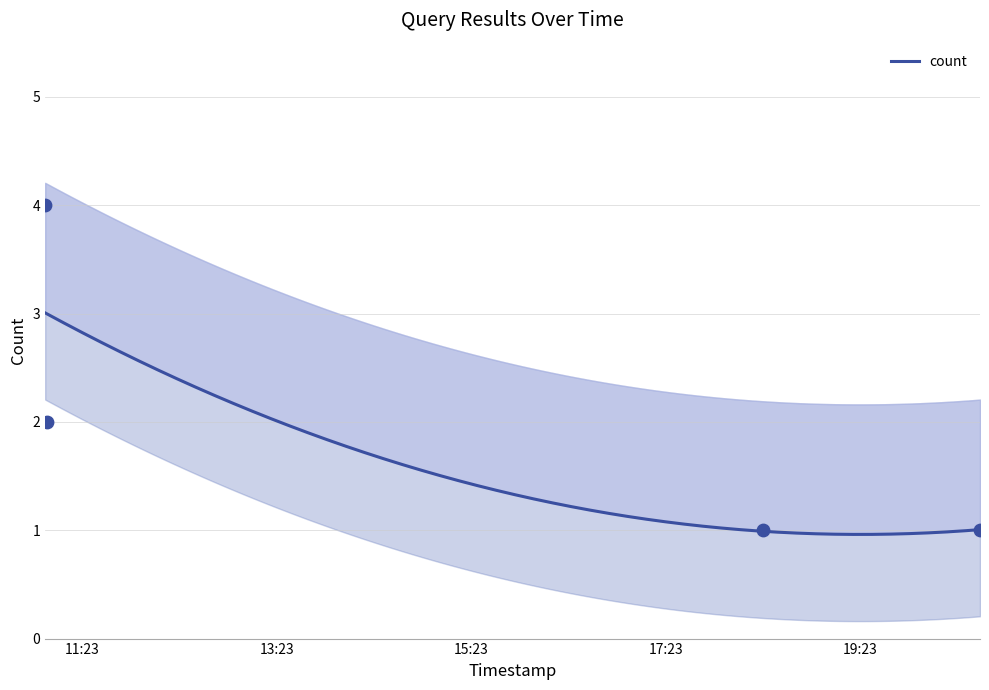

What is the change in value from 2019-01-29 11:00:00 to 2019-01-29 18:23:00?

-3